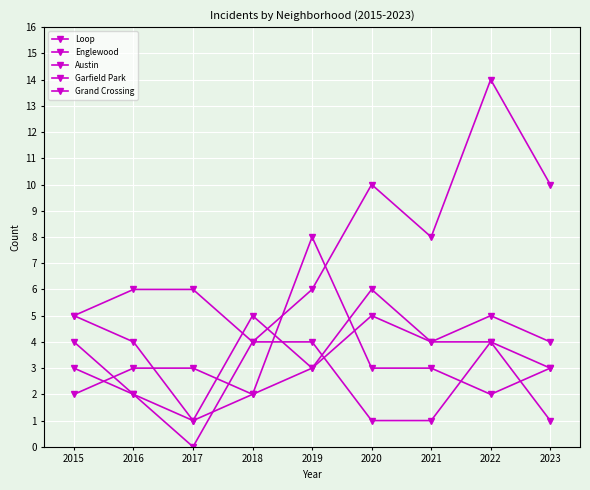

Does the chart display data point markers on the line(s)?

Yes